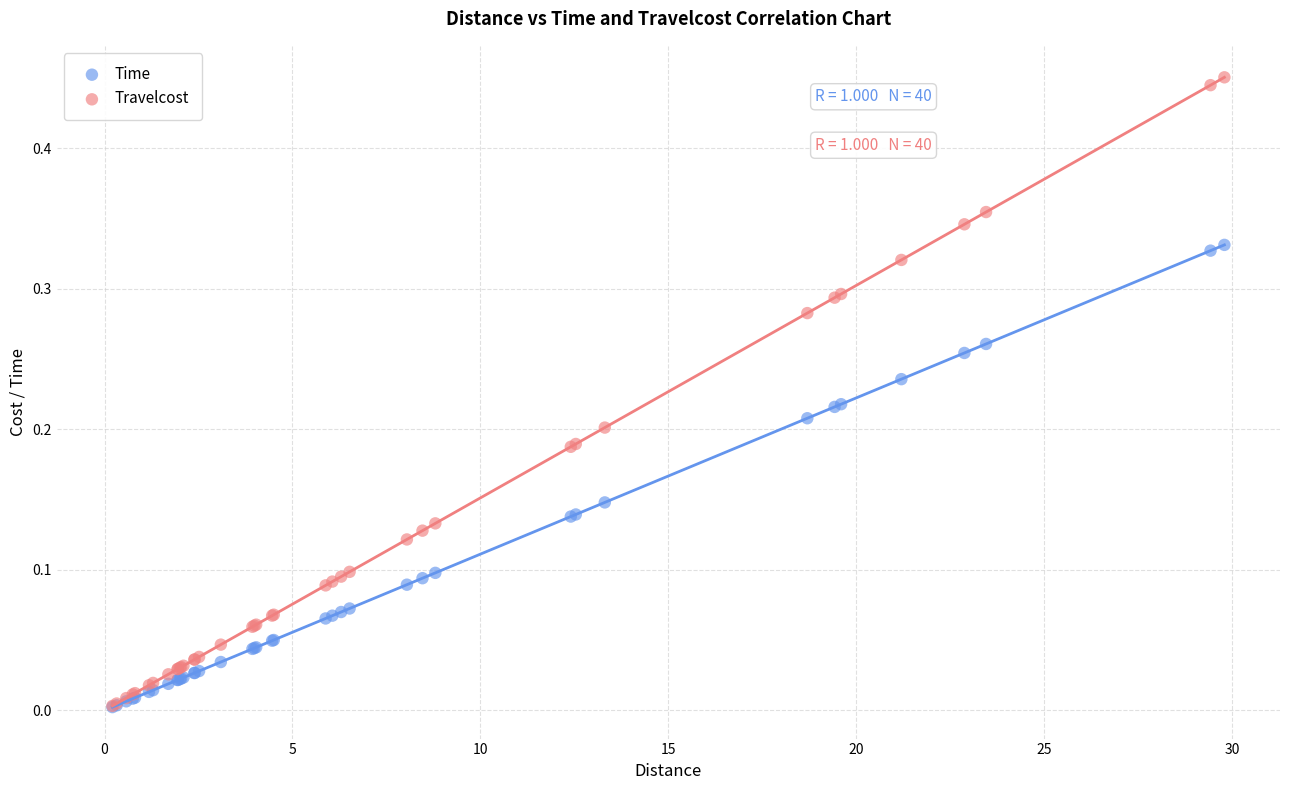

Which series has the largest Y range (max minus min)?

Travelcost